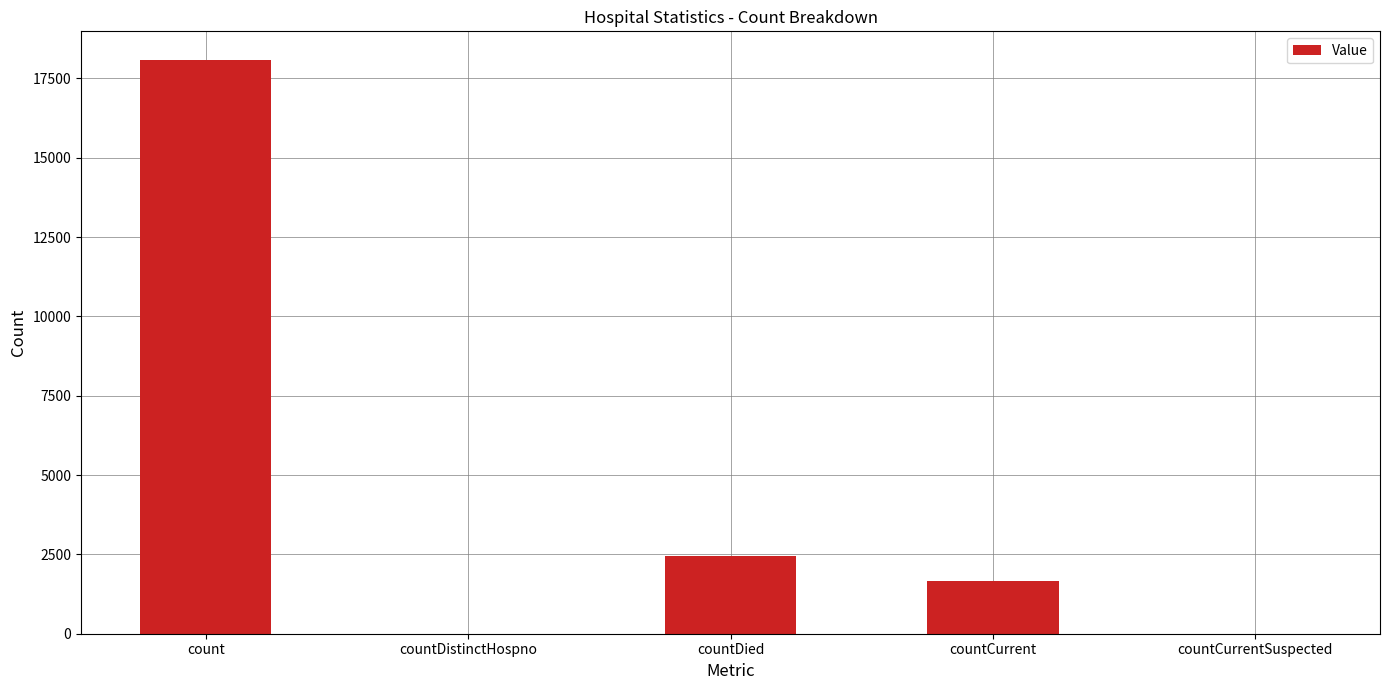

At which label does the data first exceed 1659?

count